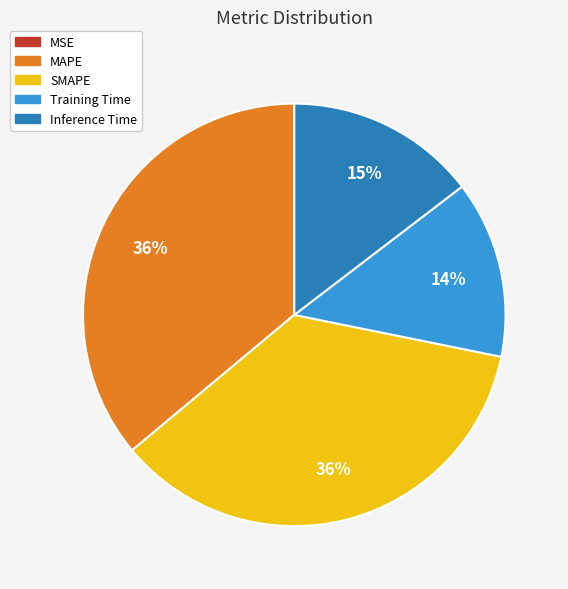

To the nearest percent, what is the average slice percentage?

20%